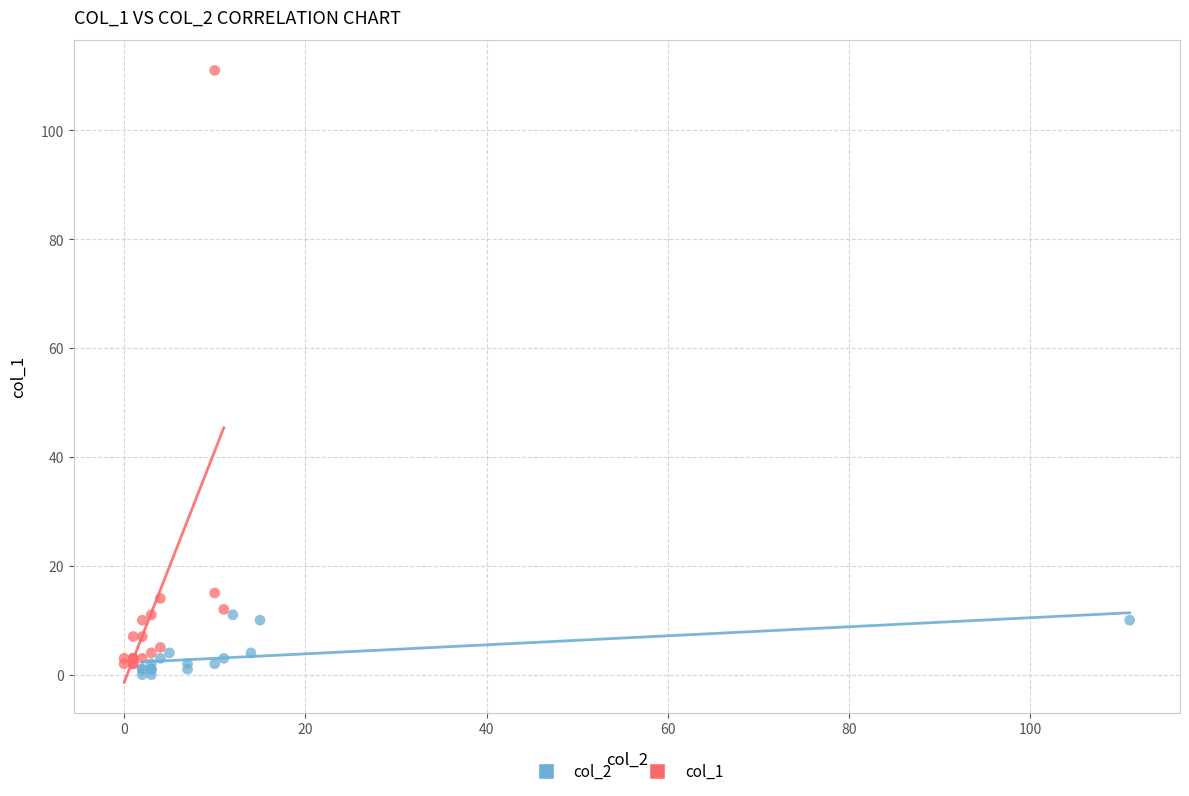

Which series has the widest spread of Y values?

col_1